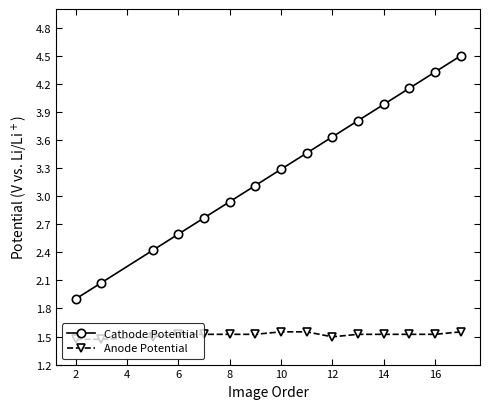

Which series has the widest spread of values?

Cathode Potential